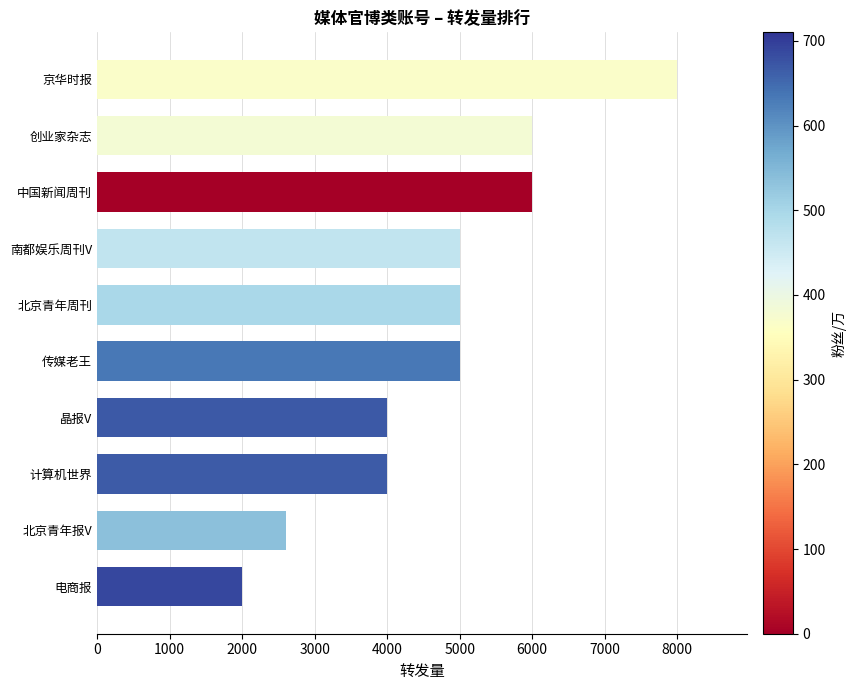

What is the sum of all values?

47600